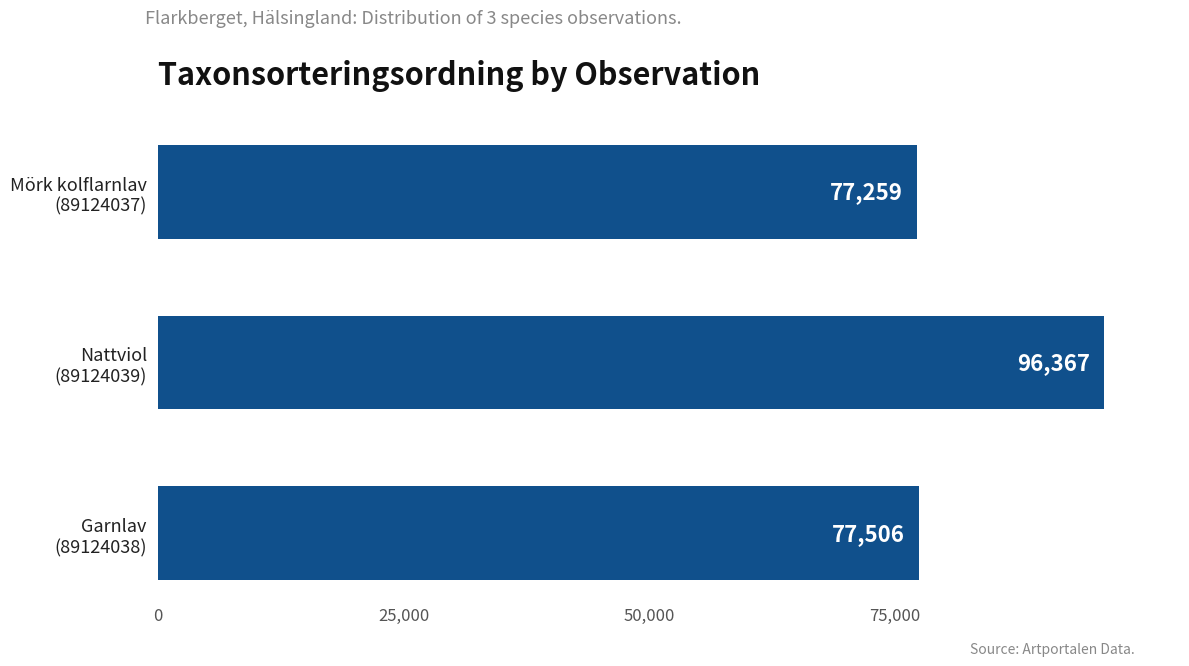

Are the bars grouped side by side (vs. stacked)?

No